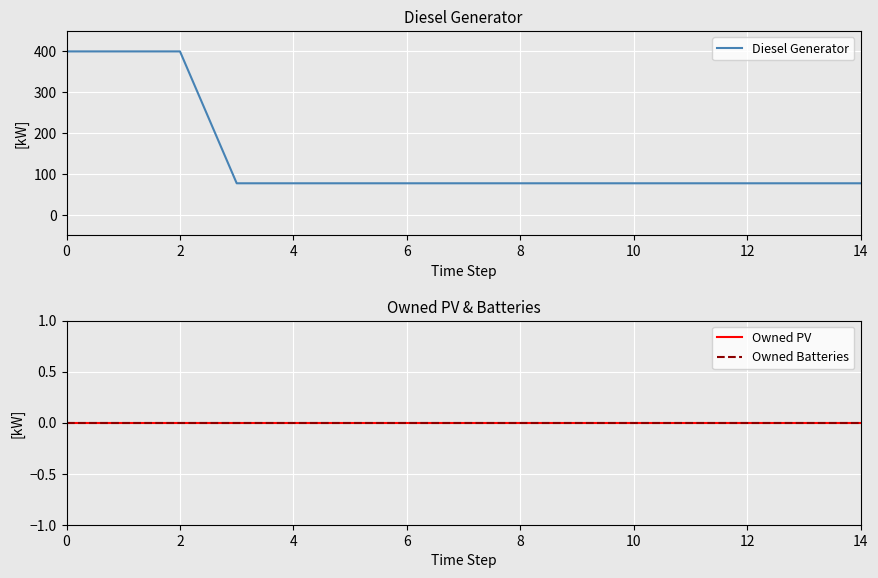

How many lines are shown in the chart?

3